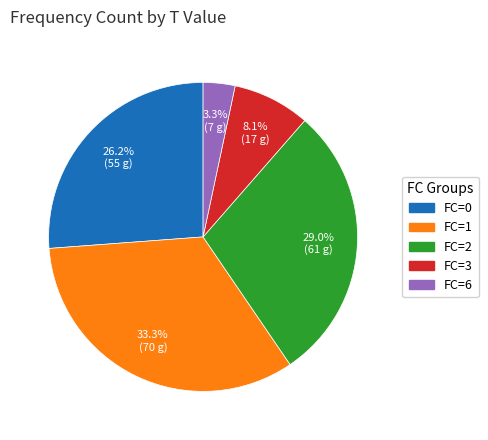

What is the ratio of the value at FC=0 to the value at FC=2?

0.9